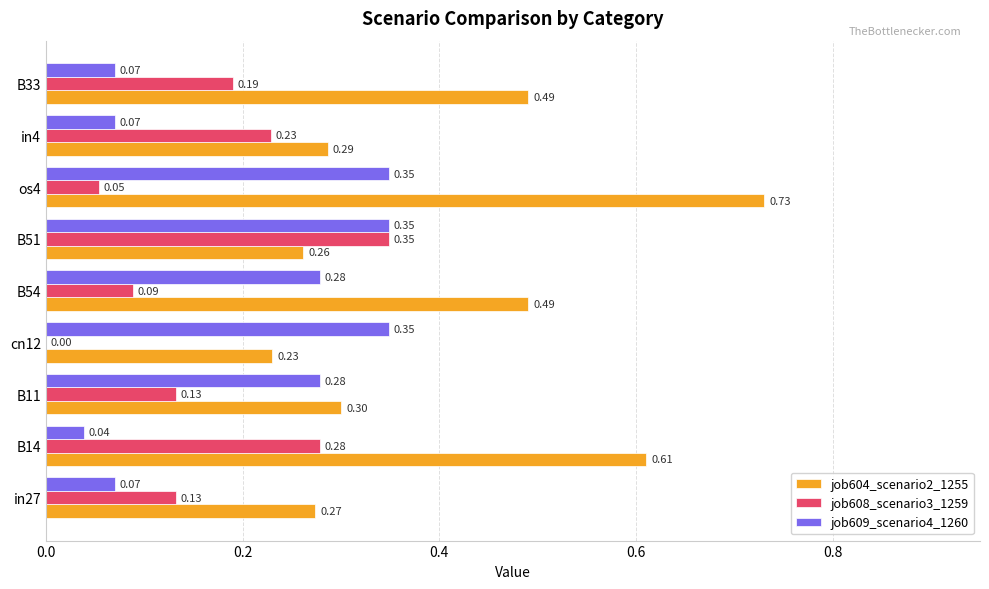

Which series has the largest total across all categories?

job604_scenario2_1255